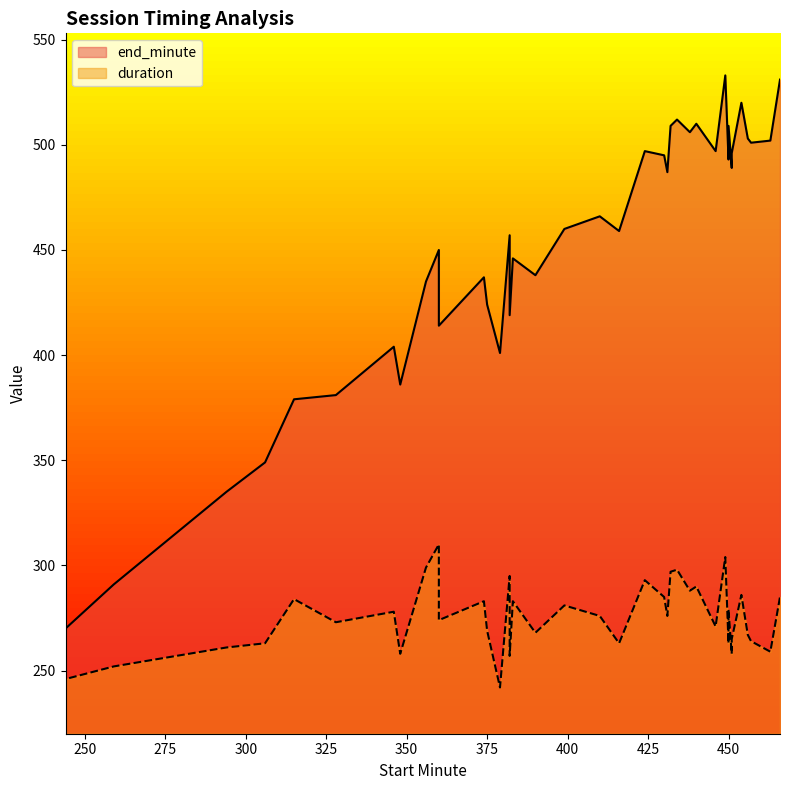

True or false: end_minute and duration cross at least once.

False